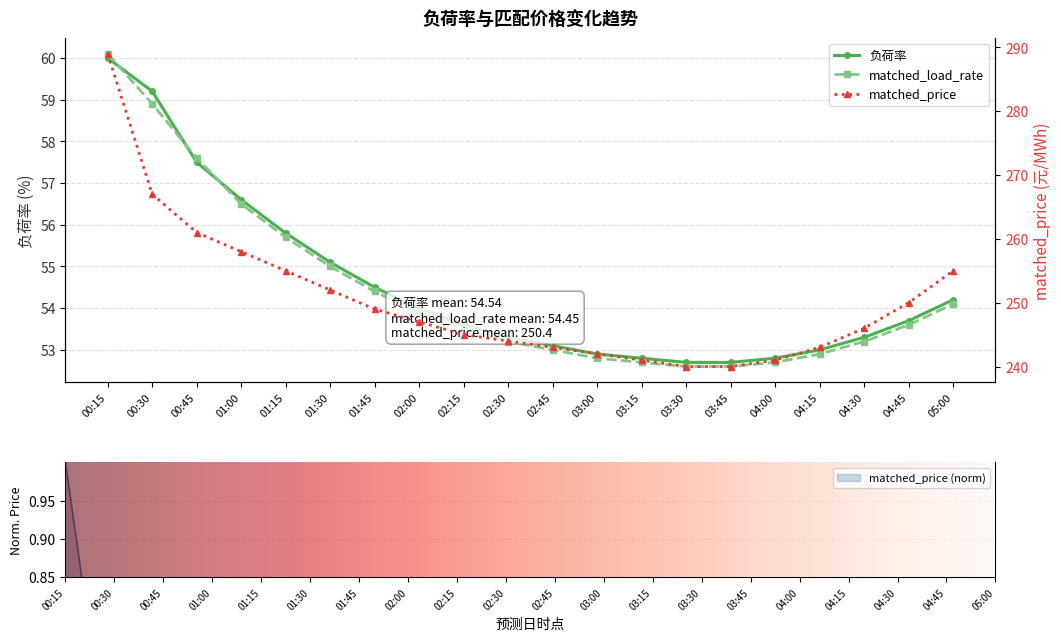

Where is matched_price nearest to the value 264?

00:30